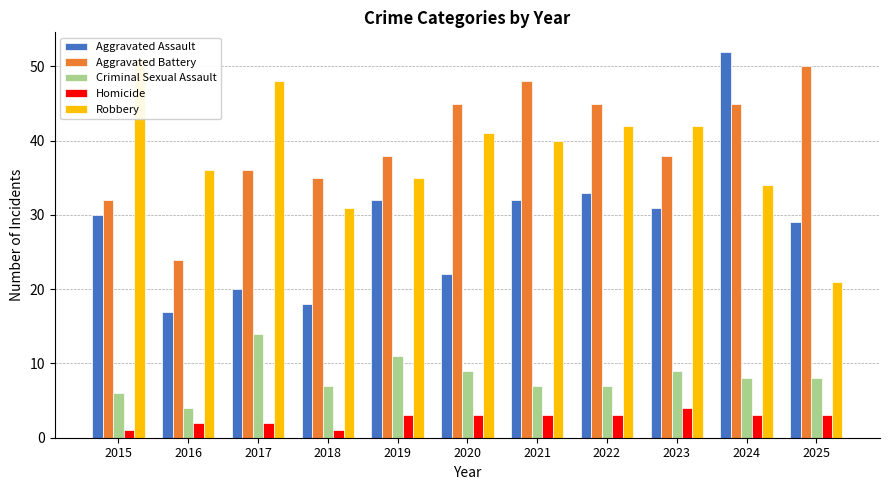

Does the chart contain any negative values?

No